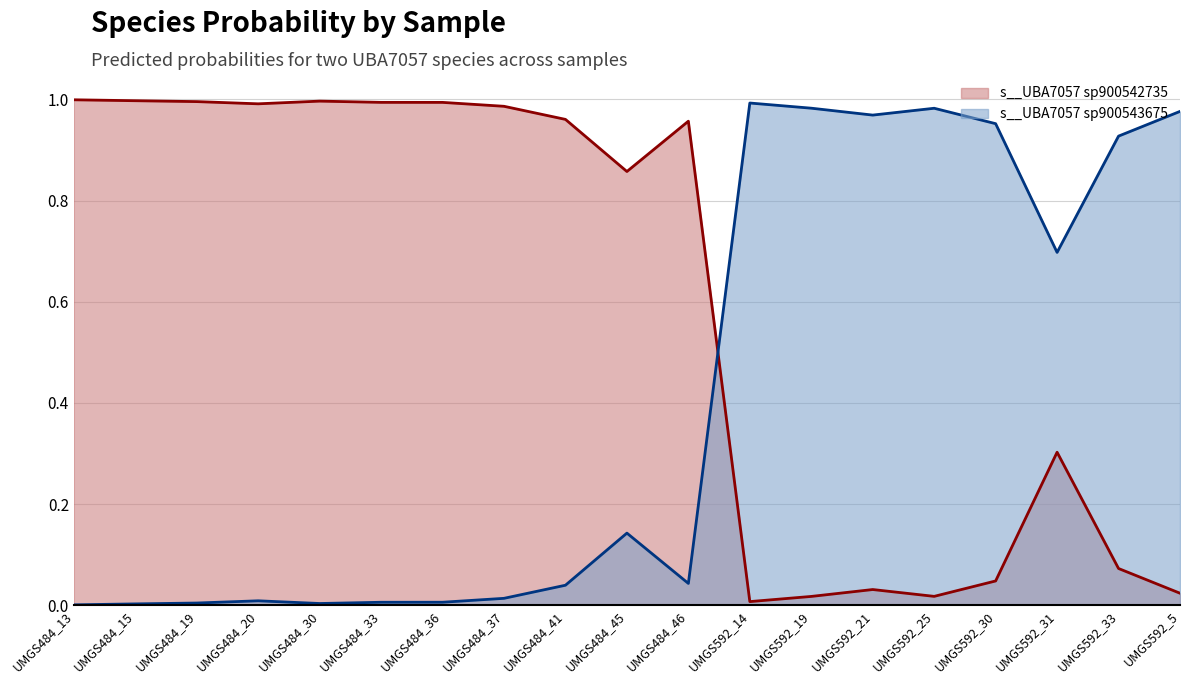

Reading left to right, transcribe all the data shown in this chart.

s__UBA7057 sp900542735: 1.0	1.0	1.0	1.0	1.0	1.0	1.0	1.0	1.0	0.9	1.0	0.0	0.0	0.0	0.0	0.0	0.3	0.1	0.0
s__UBA7057 sp900543675: 0.0	0.0	0.0	0.0	0.0	0.0	0.0	0.0	0.0	0.1	0.0	1.0	1.0	1.0	1.0	1.0	0.7	0.9	1.0